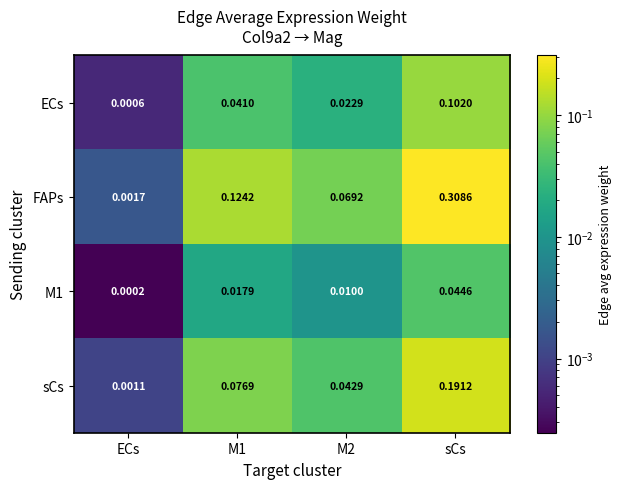

Which series has the widest spread of values?

FAPs